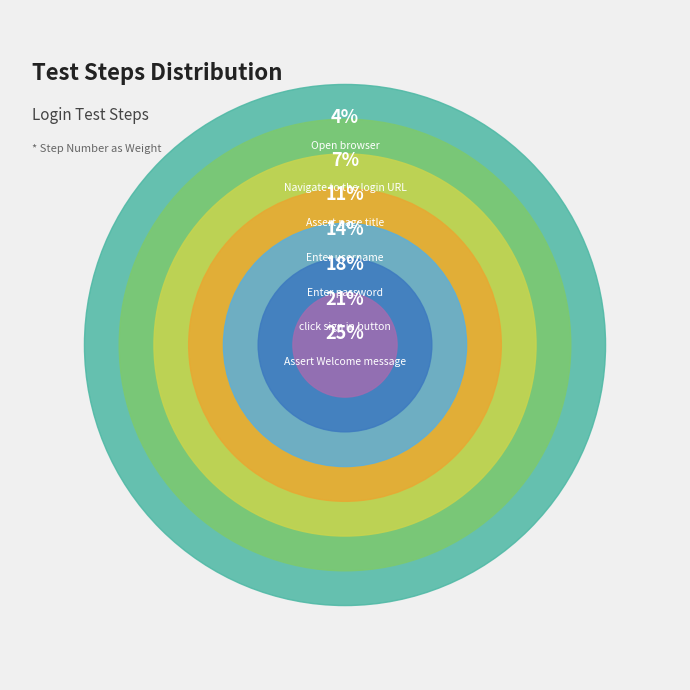

Do Open browser and Enter password together represent more than half of the pie?

No